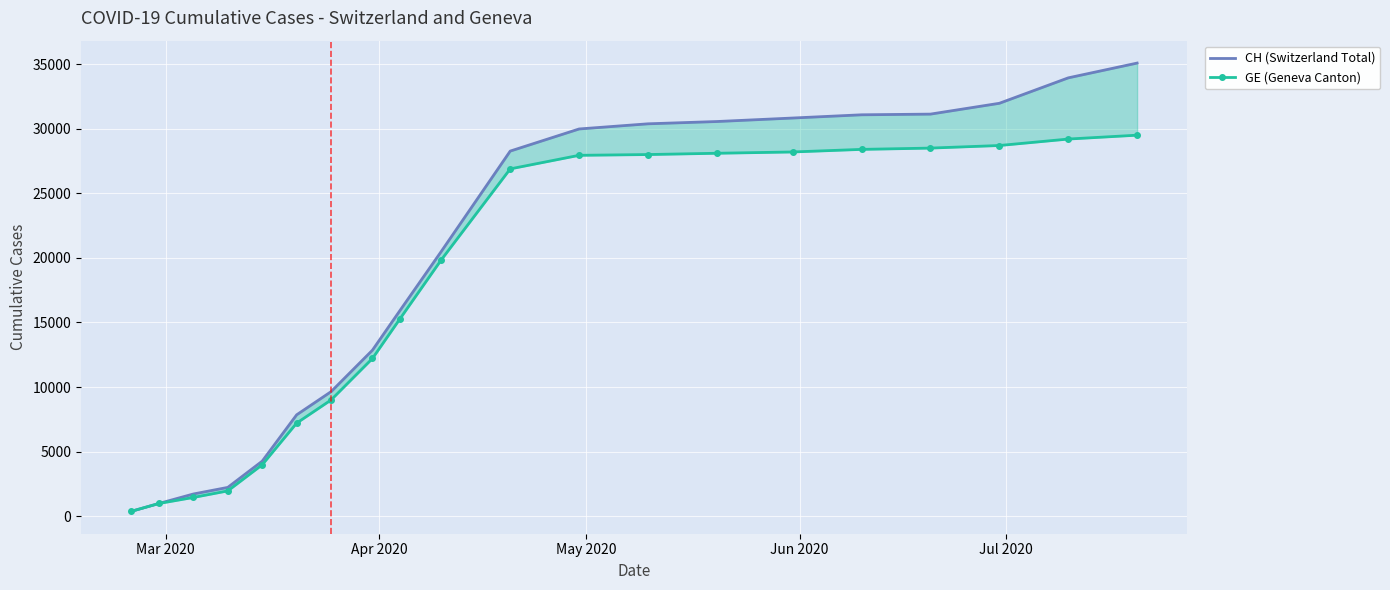

What is the value of the CH (Switzerland Total) point at the 18th from the left?

31969